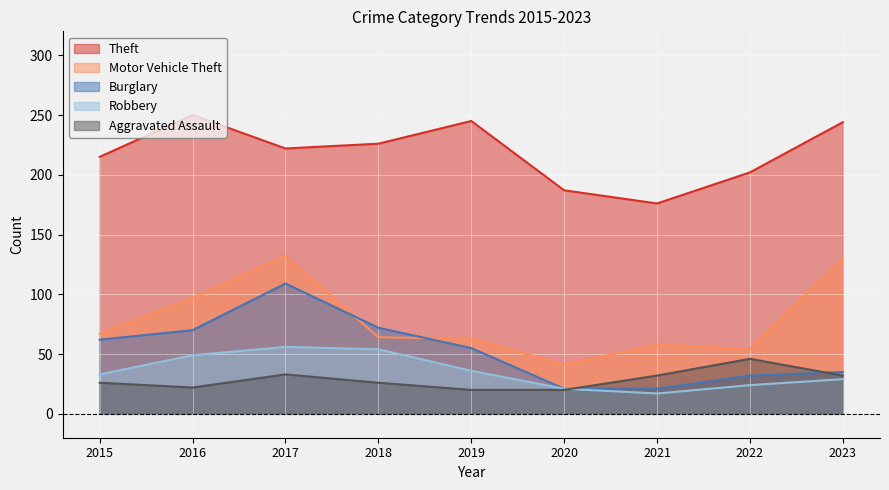

Reading left to right, list all the values displayed in this chart.

Theft: 215	250	222	226	245	187	176	202	244
Motor Vehicle Theft: 67	97	132	64	63	41	58	54	130
Burglary: 62	70	109	72	55	21	21	32	35
Robbery: 33	49	56	54	36	21	17	24	29
Aggravated Assault: 26	22	33	26	20	20	32	46	32